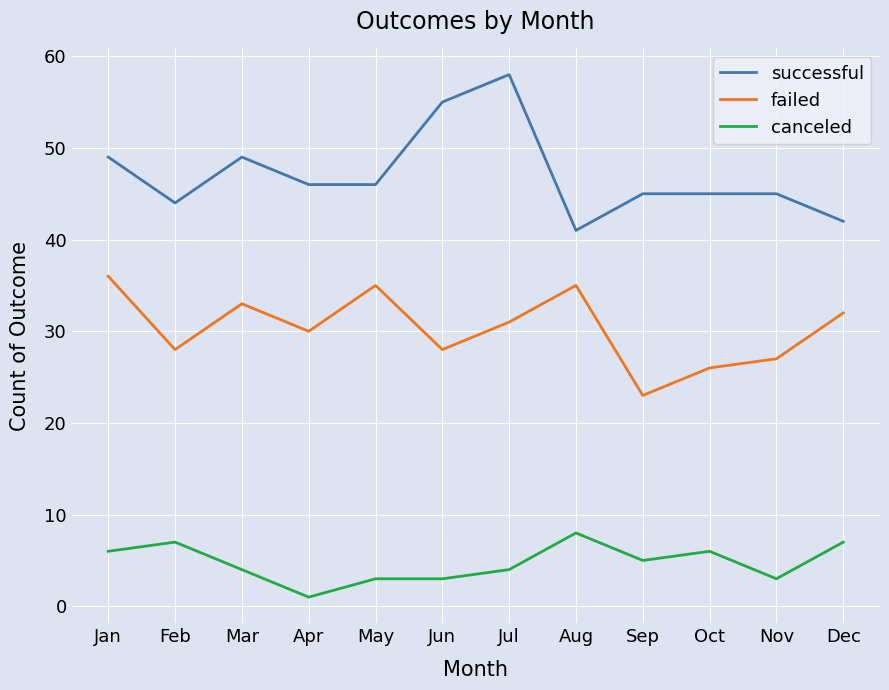

At which category does the chart reach its minimum across all series?

Apr